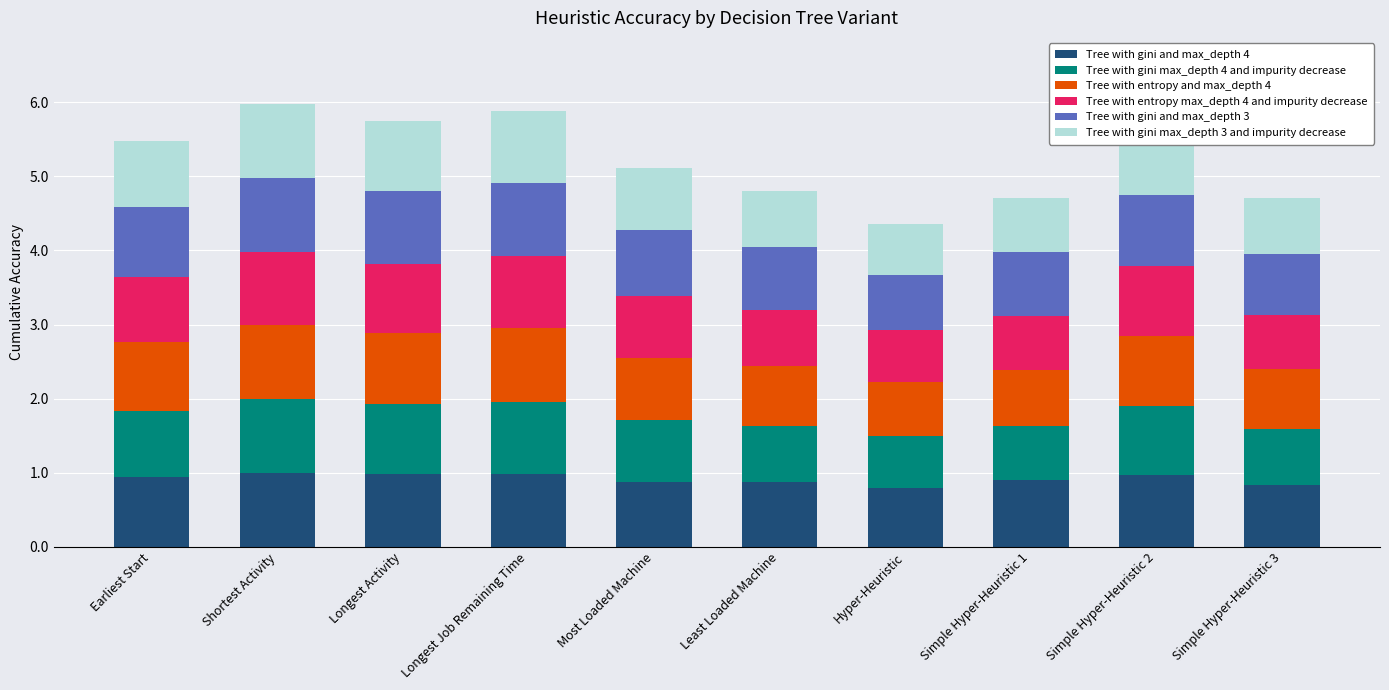

How many bars are there in total?

10